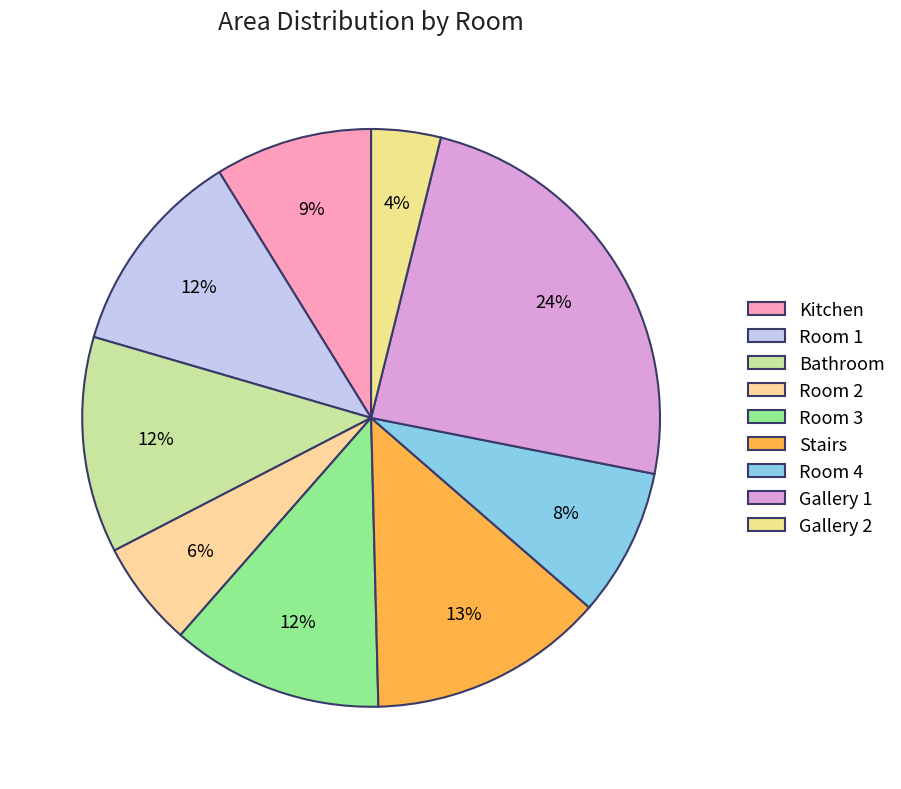

True or false: Gallery 2 accounts for 12% of the total.

False